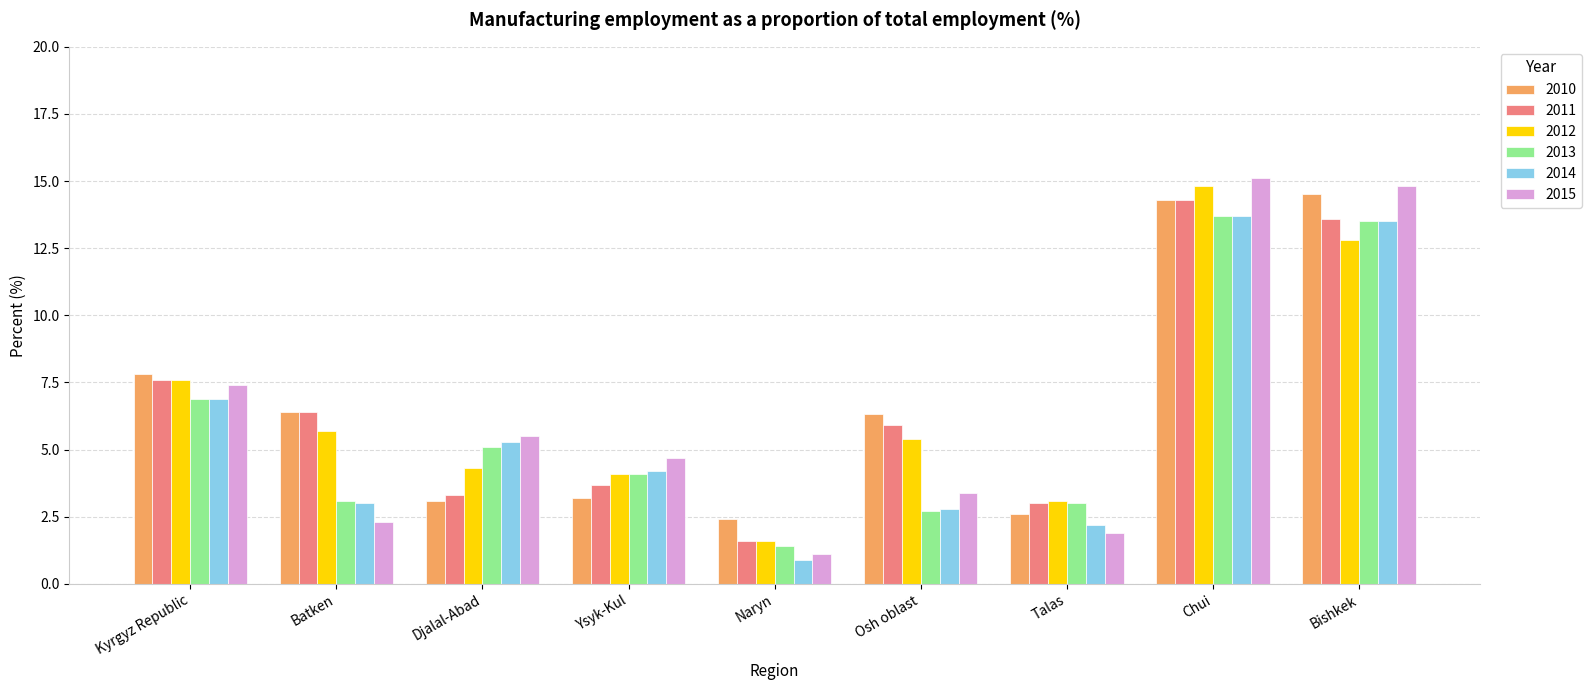

What position from the right is Naryn?

5